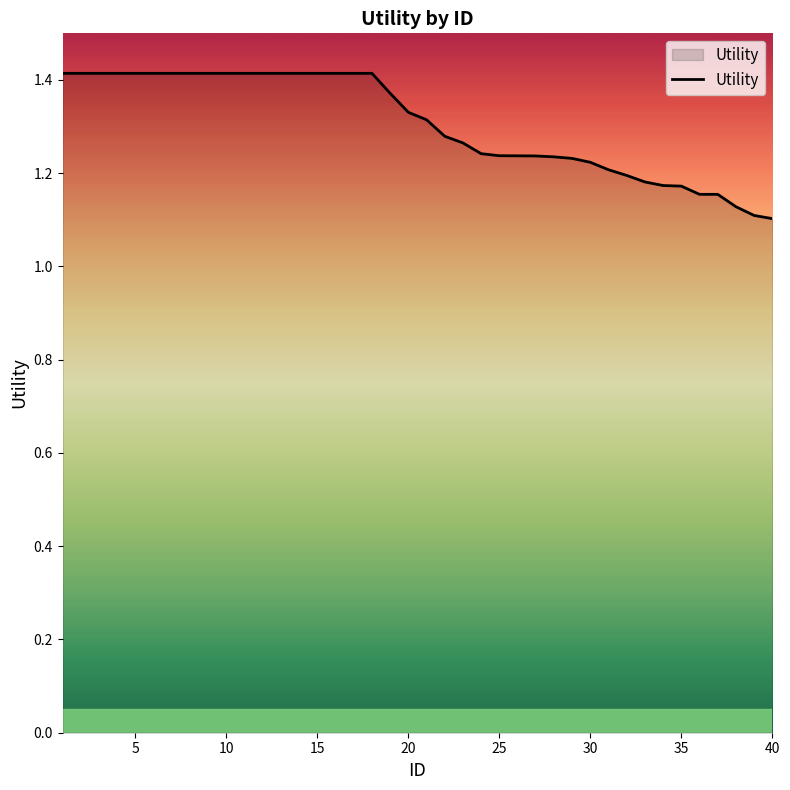

How many categories are shown in the chart?

40